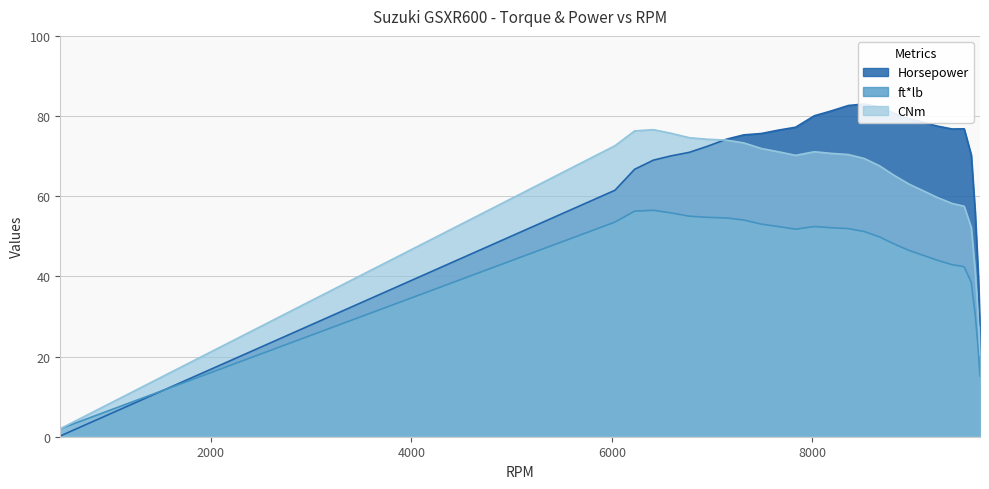

What is the value of the CNm point at the 24th from the left?

52.2